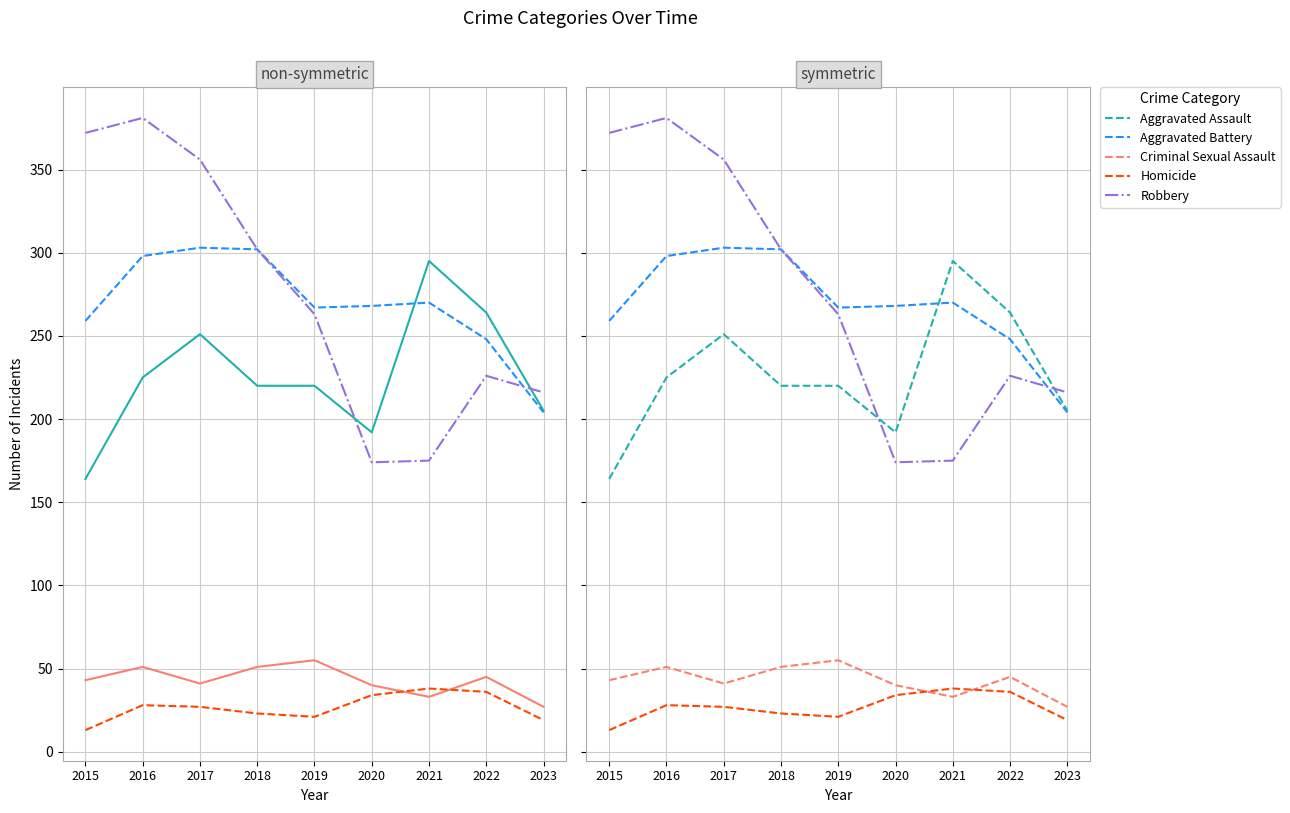

True or false: Criminal Sexual Assault and Robbery cross at least once.

False